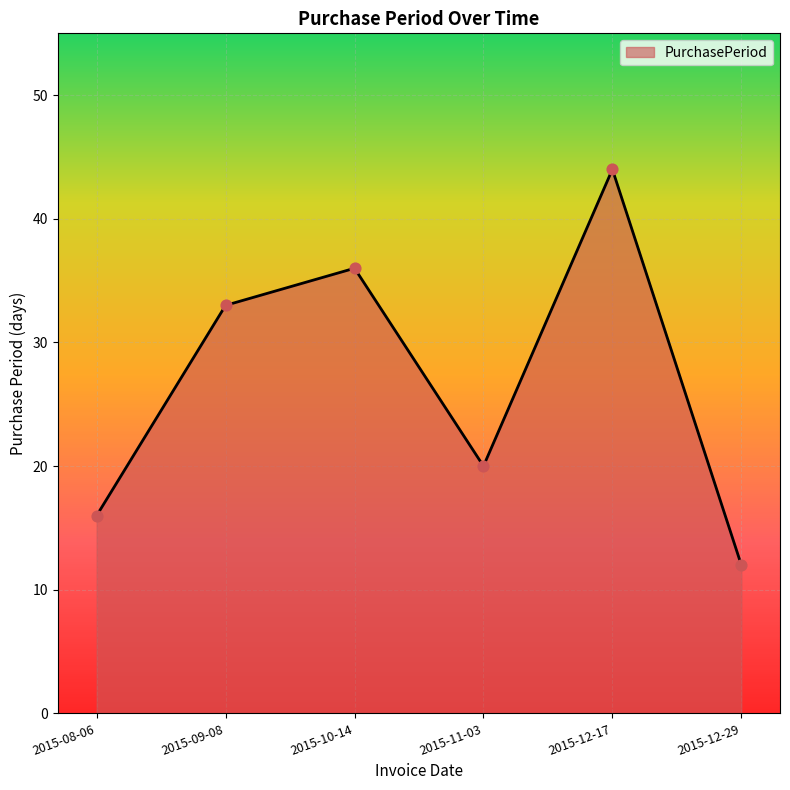

Approximately how many times larger is the value at 2015-11-03 compared to 2015-10-14?

0.6